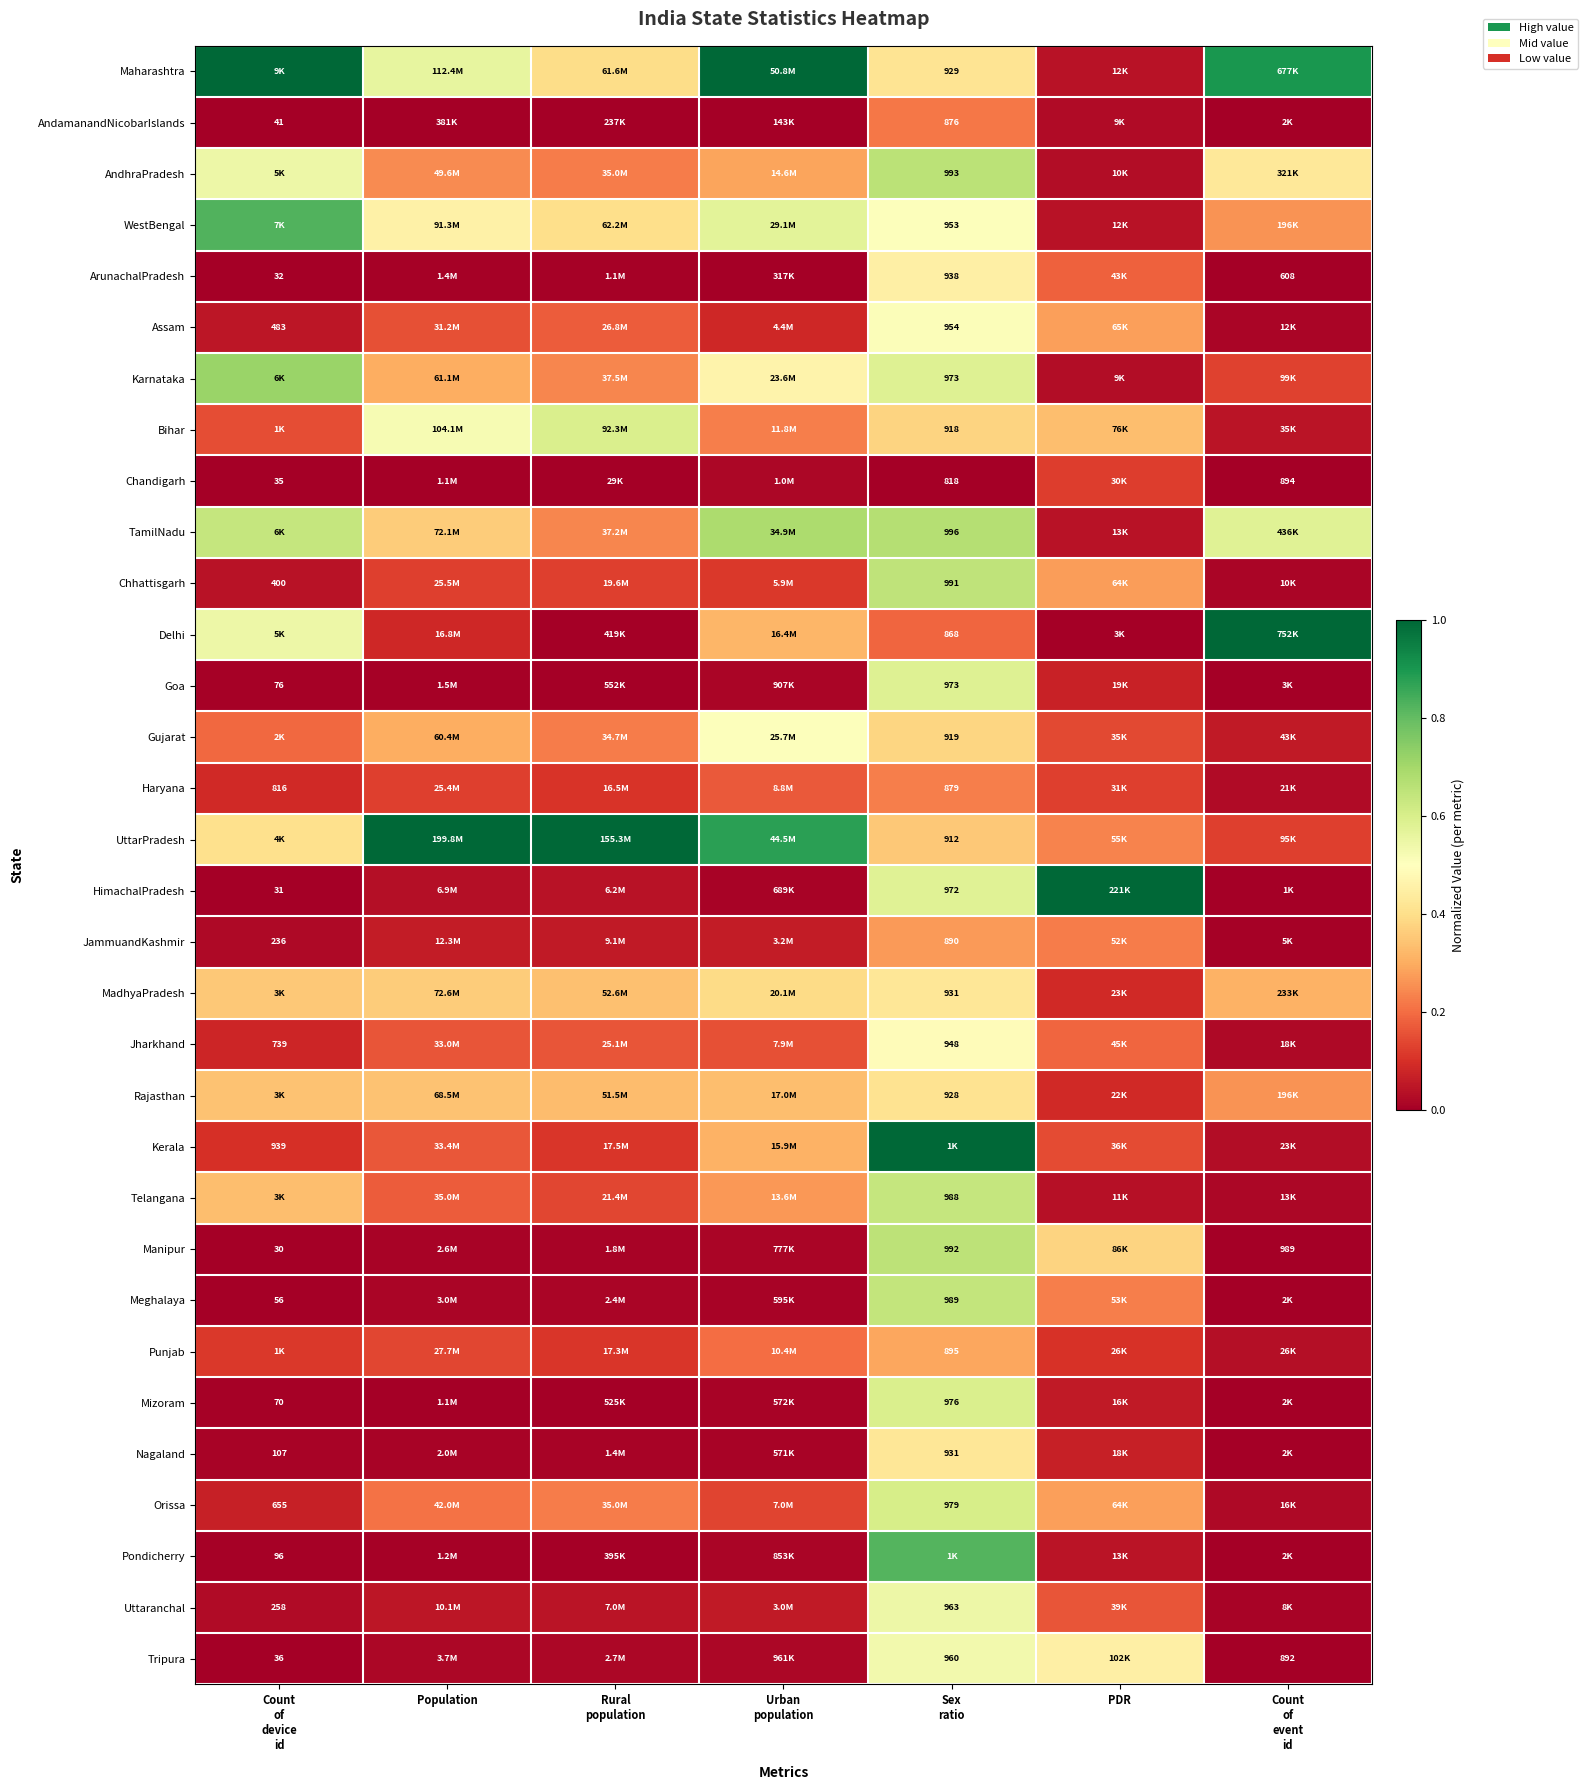

What is the difference between the maximum and minimum values in the HimachalPradesh series?

1.0